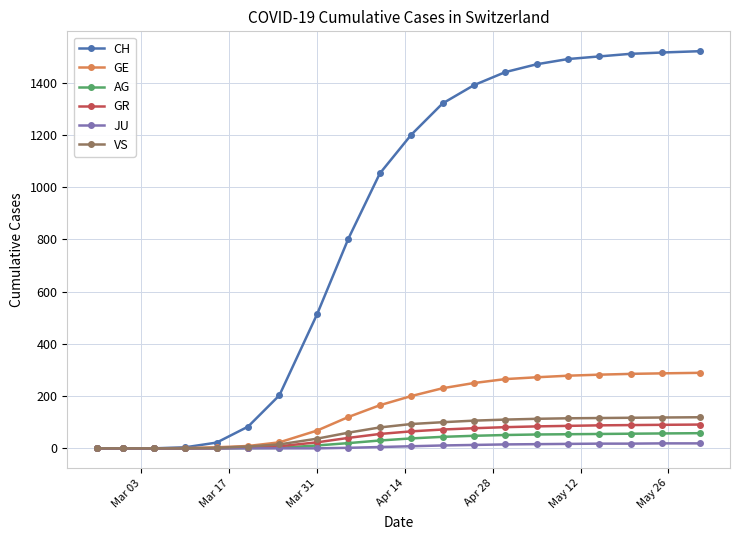

What is the maximum value shown in the chart?

1520